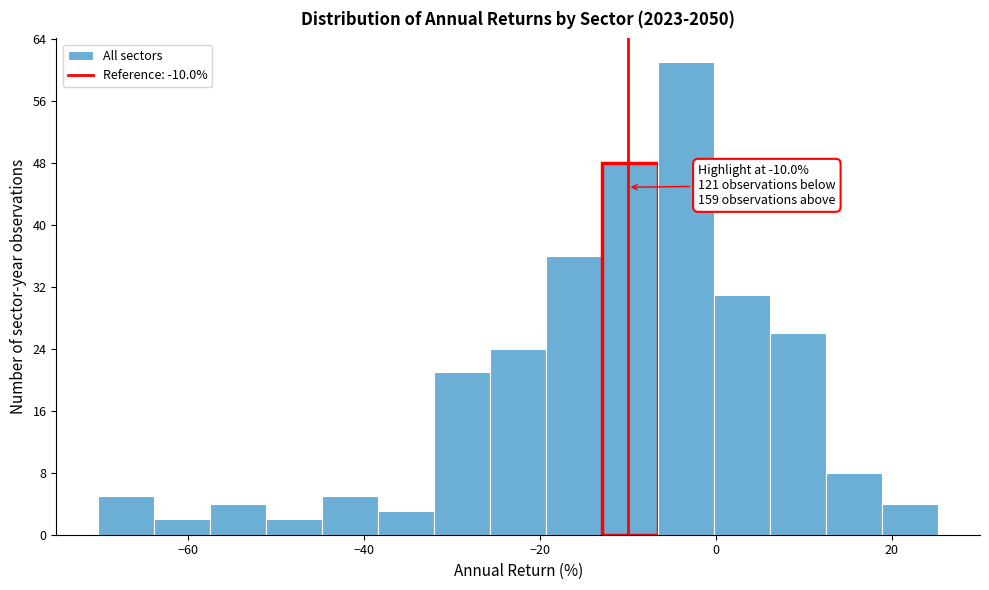

Around what value on the x-axis is the tallest bar? Give the approximate position of its centre, as read against the axis.

-4